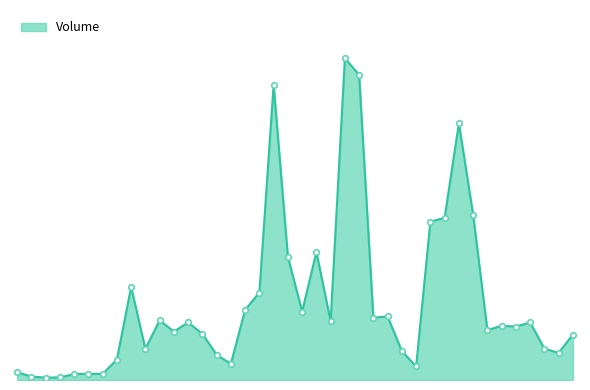

Reading left to right, what are all the values shown in this chart?

715330	306640	226510	231710	547460	565380	559030	1877130	8531500	2865000	5475100	4444900	5278230	4235990	2313060	1481050	6439510	8021340	27086950	11311700	6278230	11742830	5392740	29512800	27990810	5716010	5831150	2647160	1246030	14523660	14876550	23554270	15160430	4567800	4977160	4901940	5279060	2880760	2484440	4173050